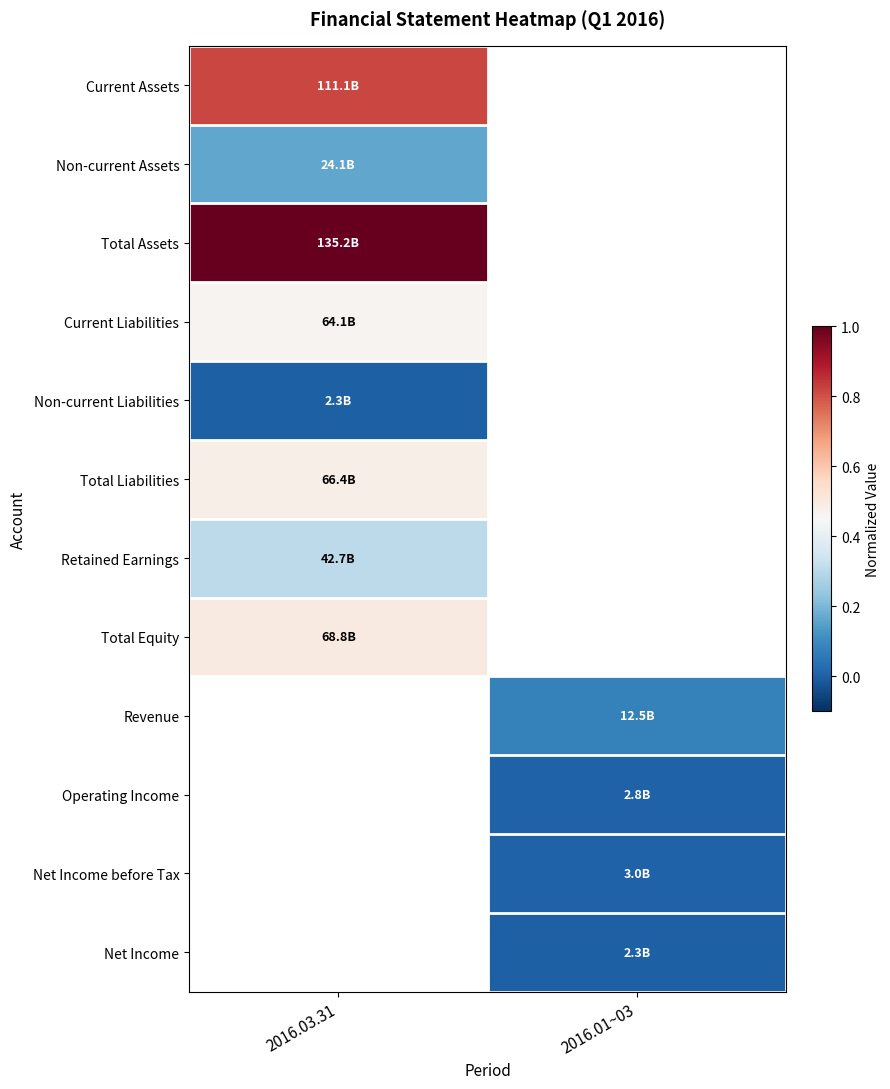

How many distinct data groups are displayed?

12